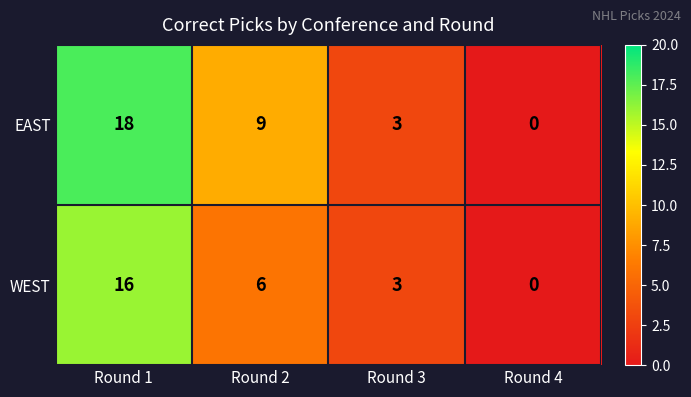

What is the difference between the second highest and second lowest values in the WEST series?

3